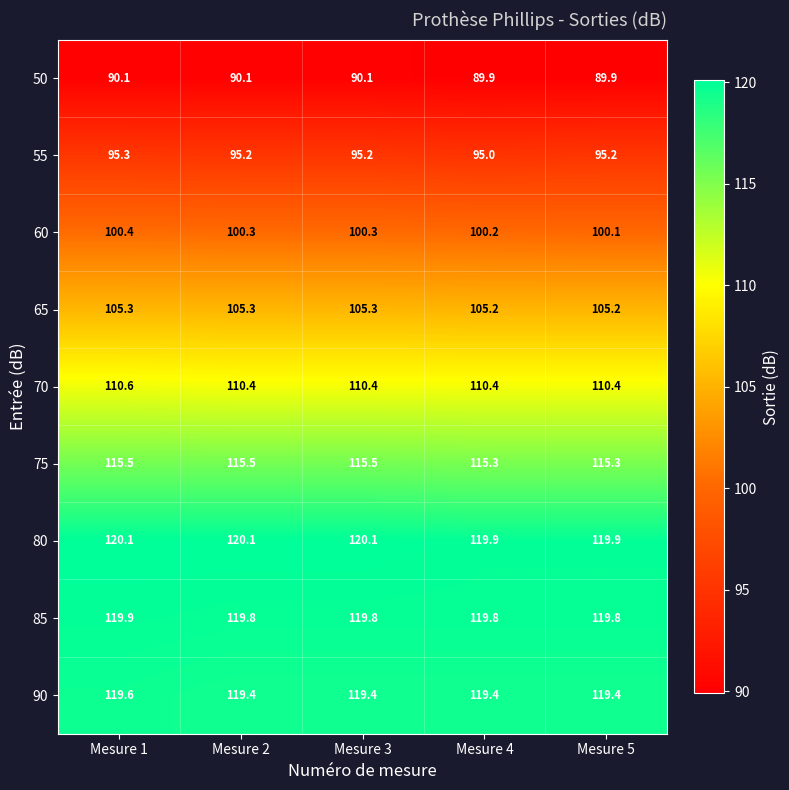

Rank the series at Mesure 4 from lowest to highest value.

50, 55, 60, 65, 70, 75, 90, 85, 80